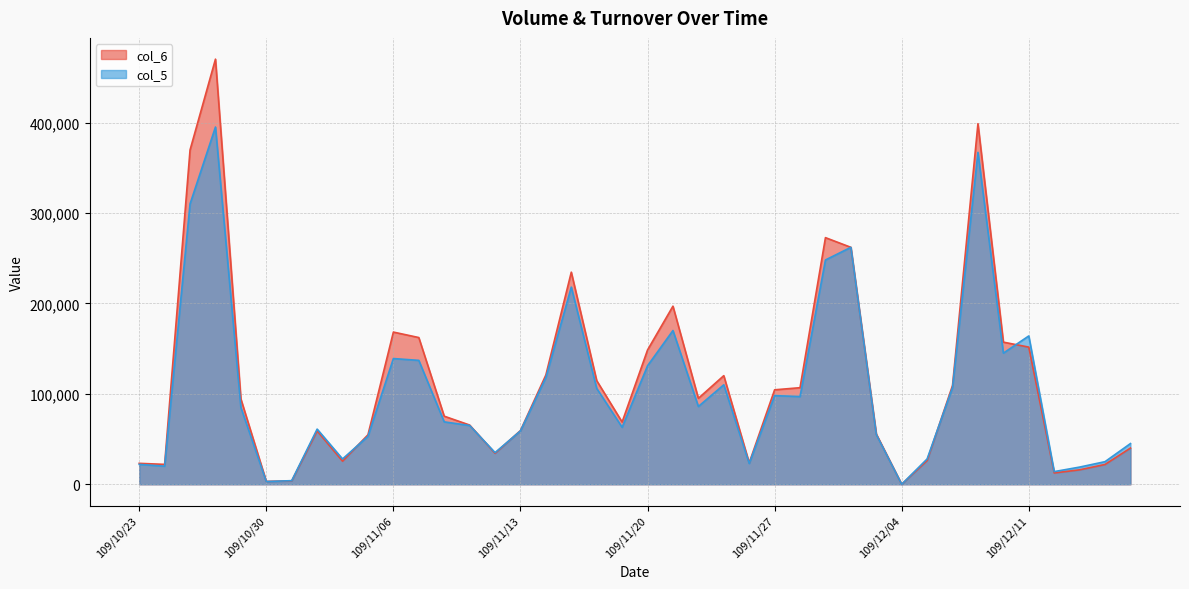

At which label is col_6 closest to 235030?

109/11/17